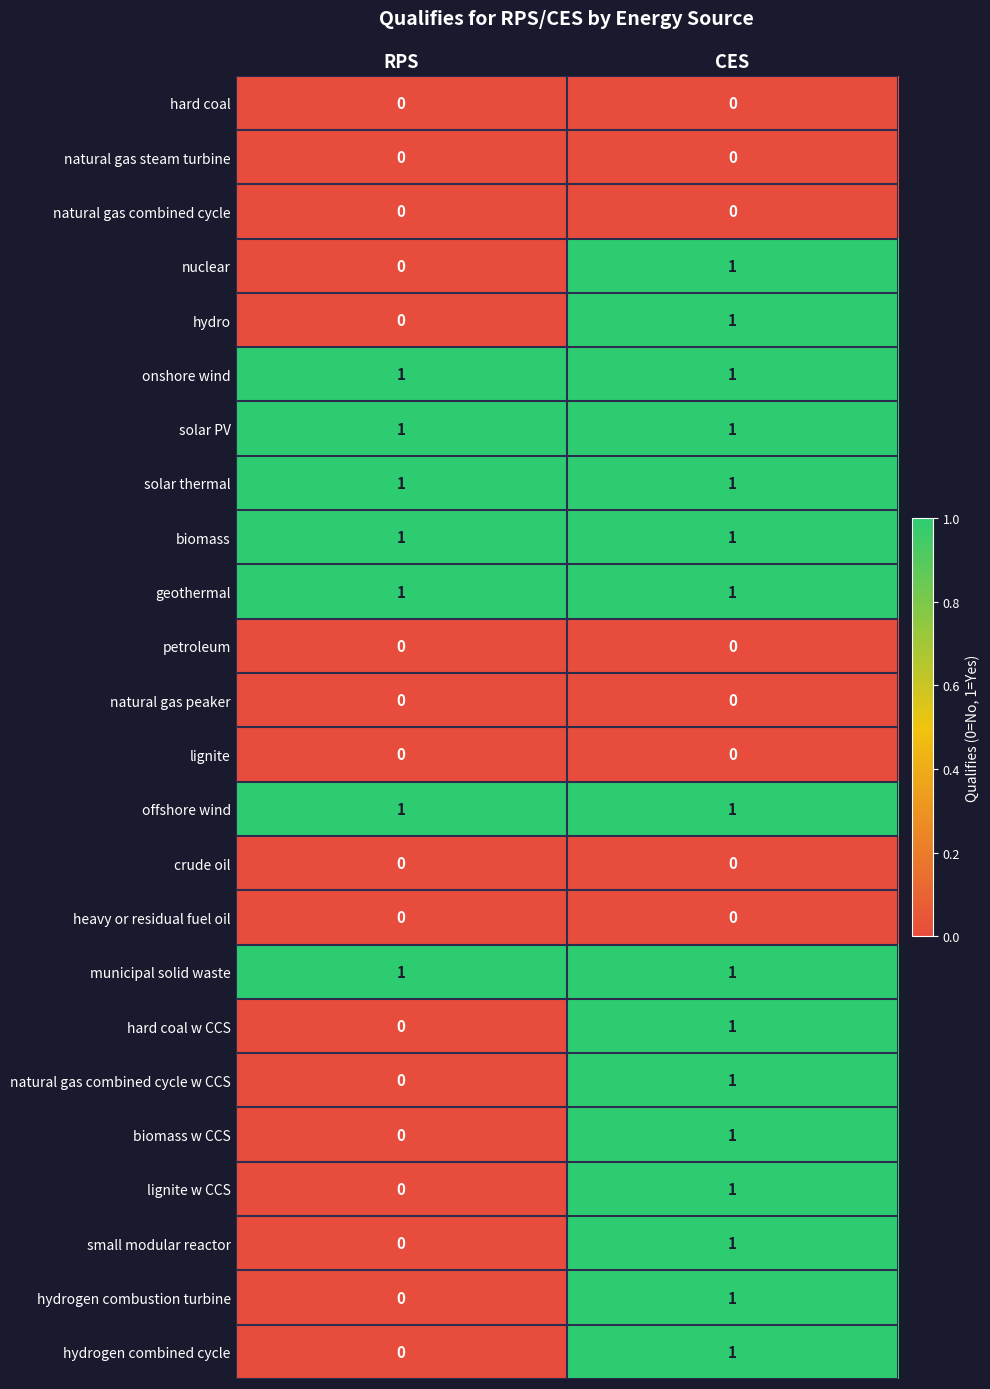

The natural gas combined cycle w CCS series shows -1 at RPS. True or false?

False